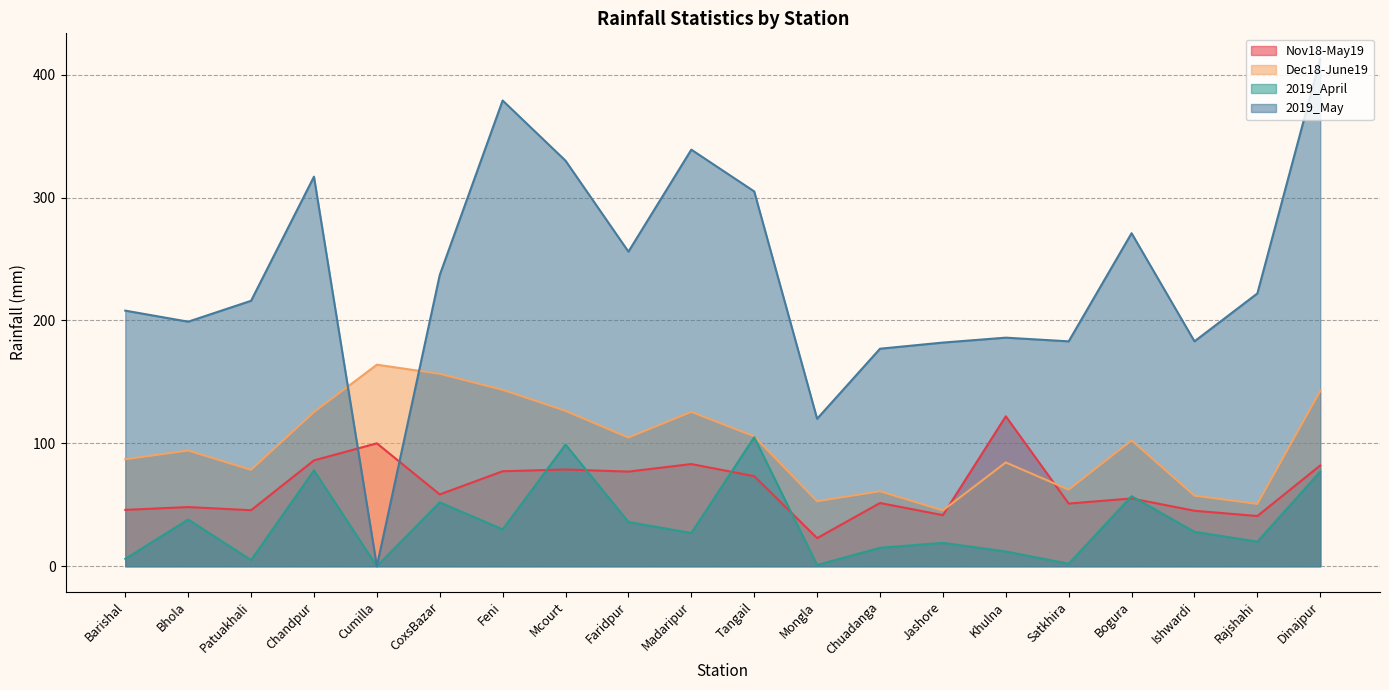

Is the value of Nov18-May19 at Khulna greater than the value of 2019_April at Ishwardi?

Yes